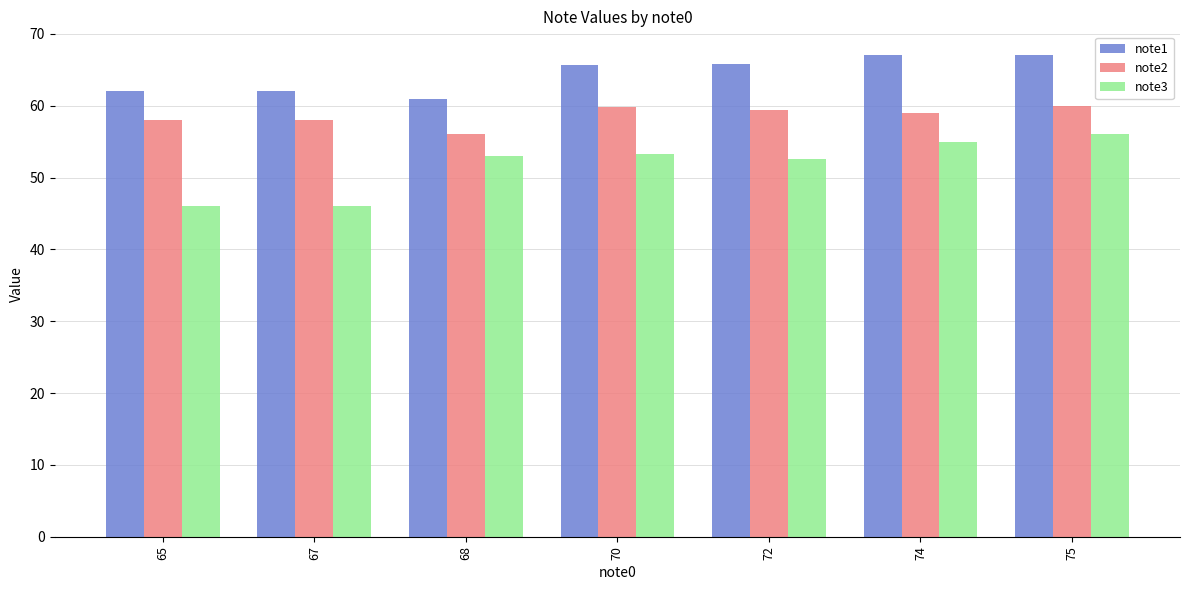

What is the smallest value displayed?

46.0